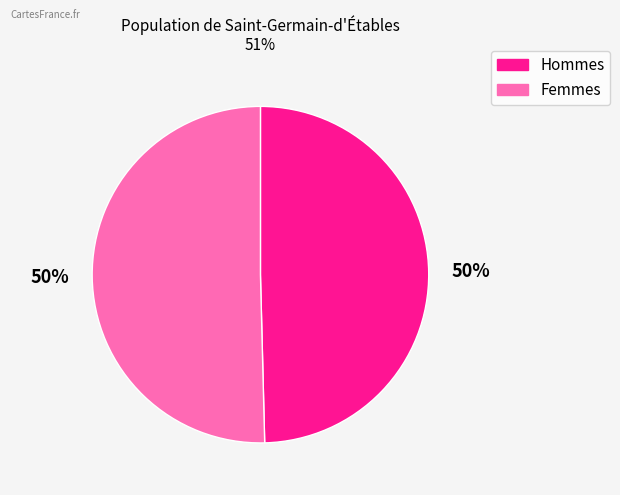

To the nearest percent, what is the average slice percentage?

50%